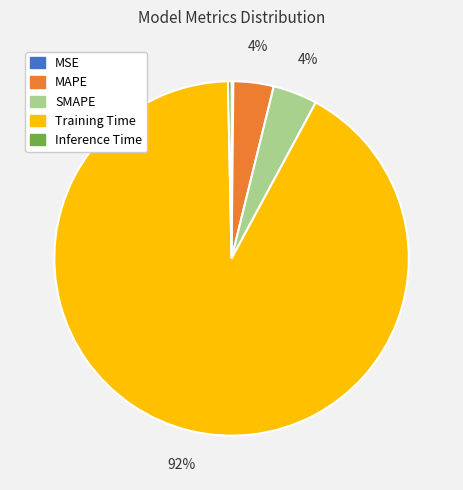

What is the largest slice in the pie chart?

Training Time